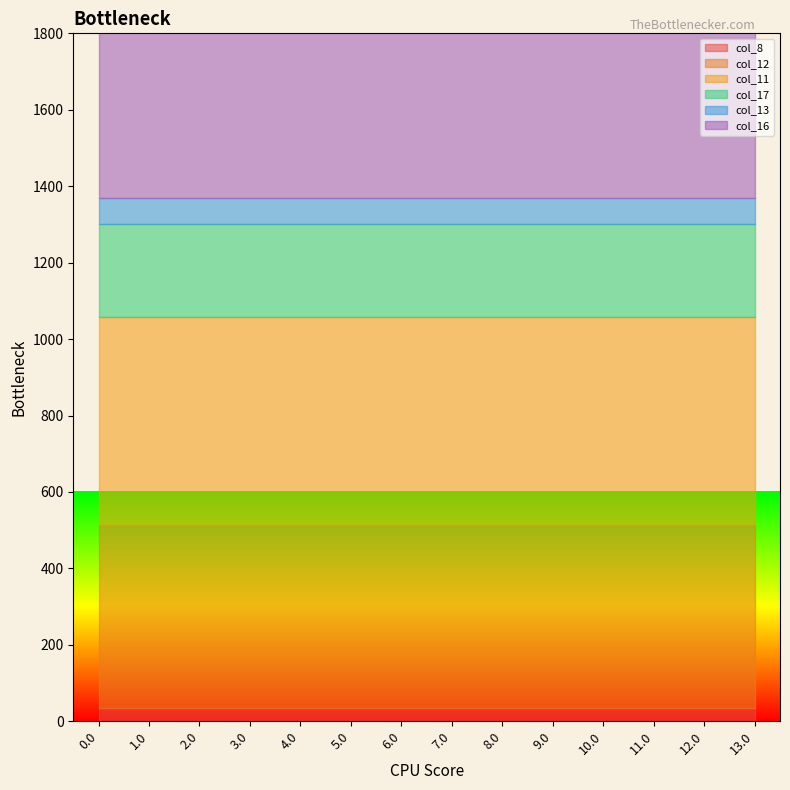

What is the minimum value for col_16?

545.4